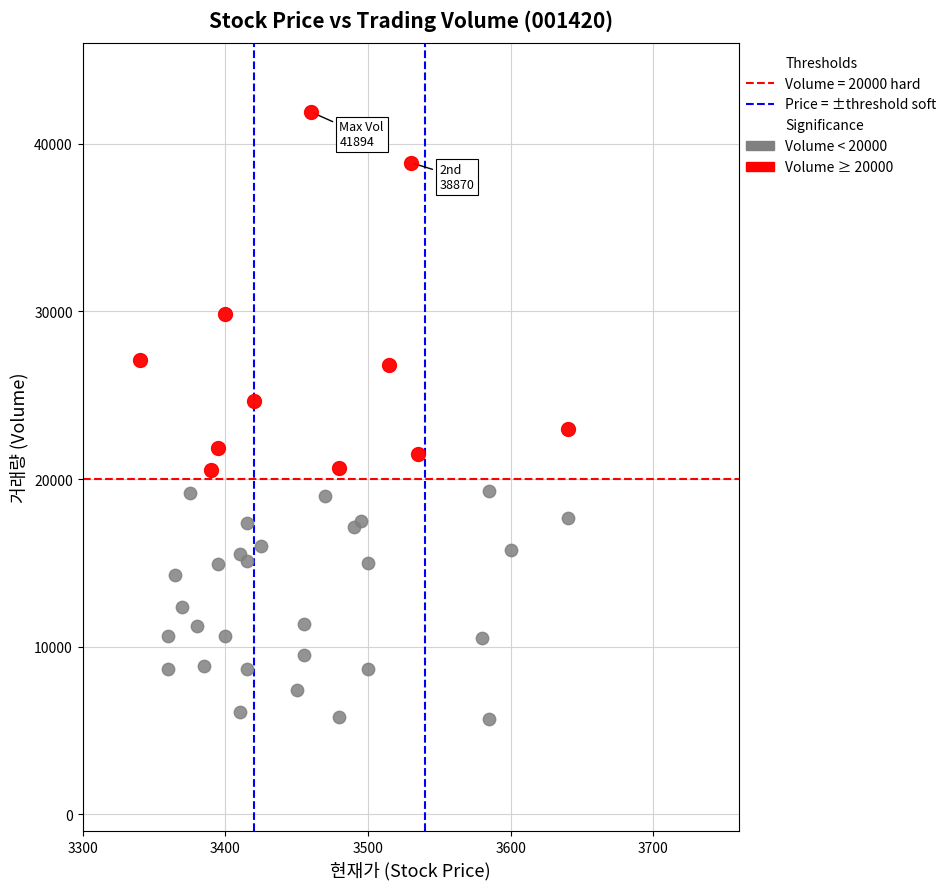

Which series has the widest spread of Y values?

Volume ≥ 20000